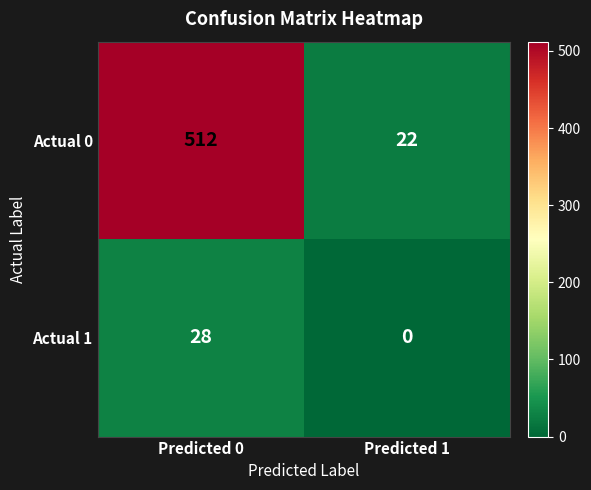

True or false: Actual 1 has a value of 0 at Predicted 1.

True